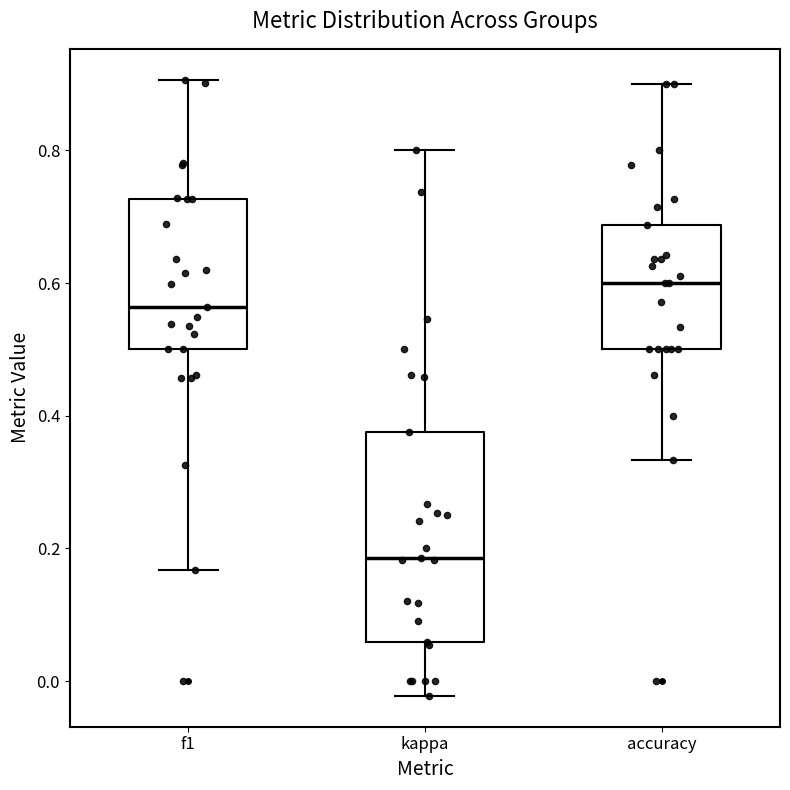

Reading left to right, transcribe this box plot: for each box, give where its median line is, the range the box spans, and where its two whiskers end, as read against the y-axis. The values are not printed on the chart, so give them approximately, as read against the axis.

f1: median 0.56, box 0.50 to 0.72, whiskers 0.16 to 0.90
kappa: median 0.18, box 0.06 to 0.38, whiskers -0.02 to 0.80
accuracy: median 0.60, box 0.50 to 0.68, whiskers 0.34 to 0.90